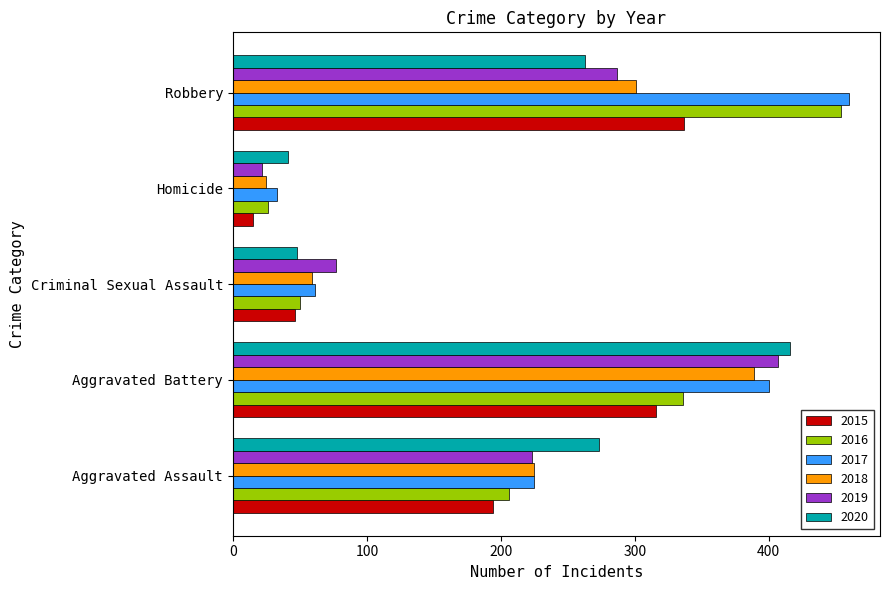

What is the maximum value for 2019?

407